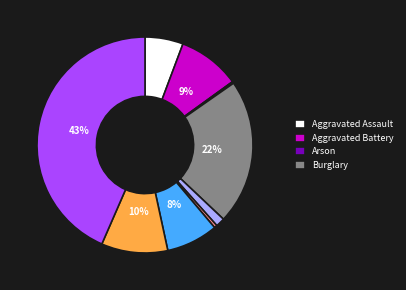

Does any single category account for the majority?

No